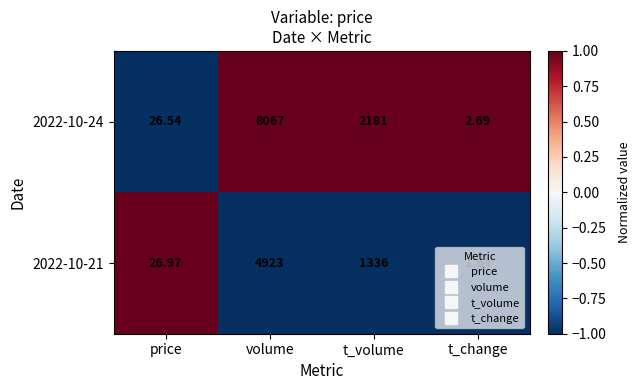

Where is 2022-10-21 nearest to the value 2462?

t_volume